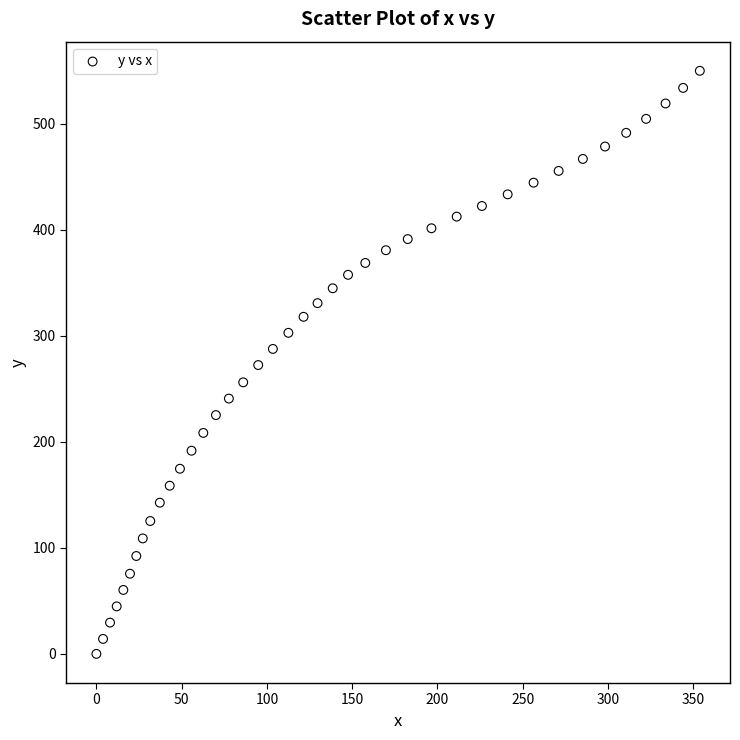

What is the range of Y values (max minus min)?

549.9